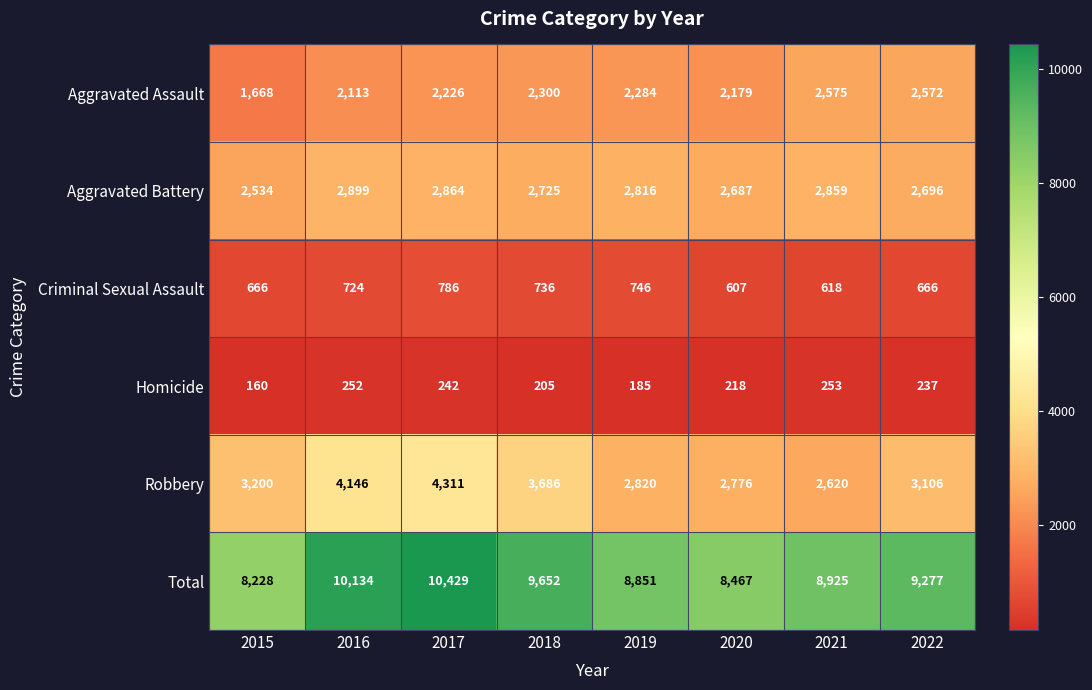

What is the difference between the highest and lowest values at 2017?

10187